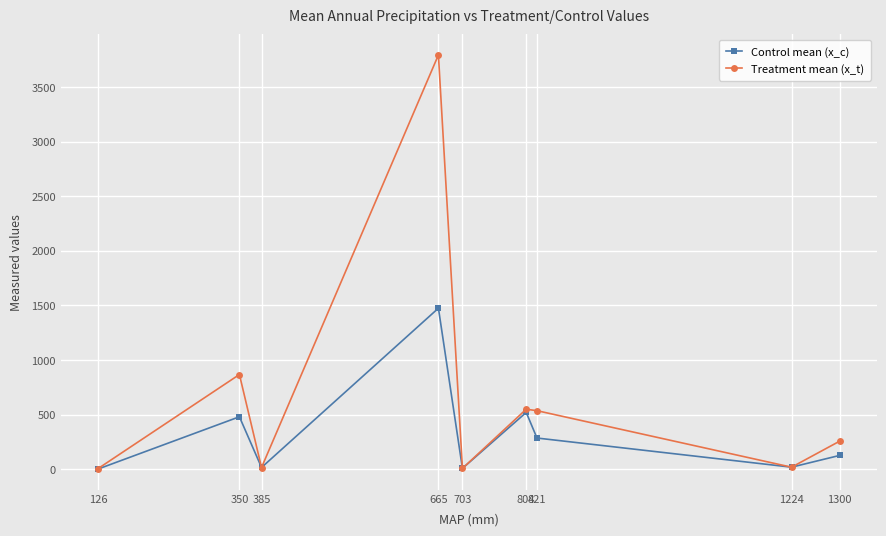

Rank the series by their maximum value, from lowest to highest.

Control mean (x_c), Treatment mean (x_t)